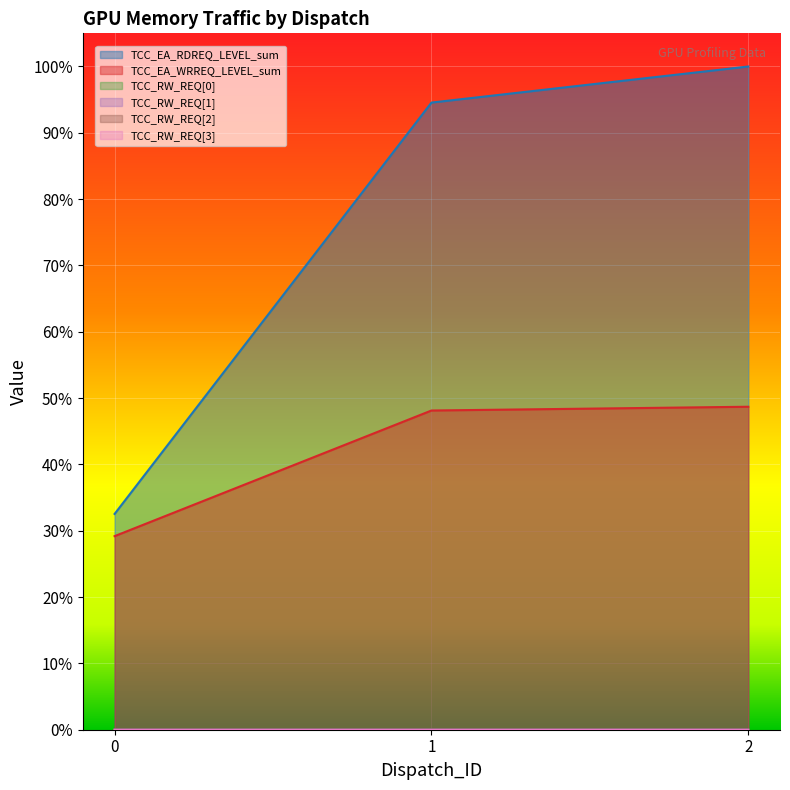

Where is TCC_RW_REQ[1] nearest to the value 0?

1